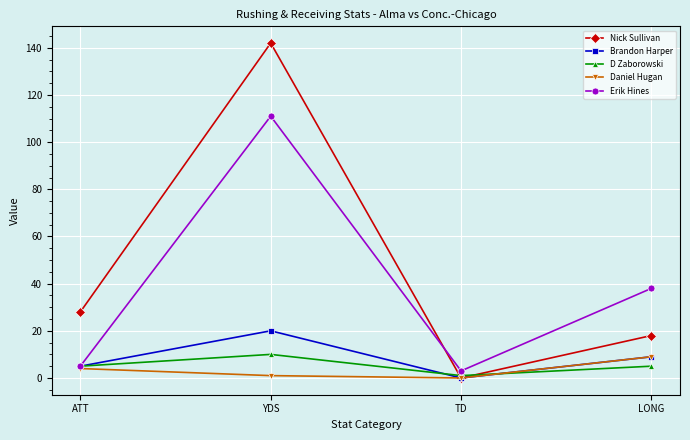

What is the sum of all Daniel Hugan values?

14